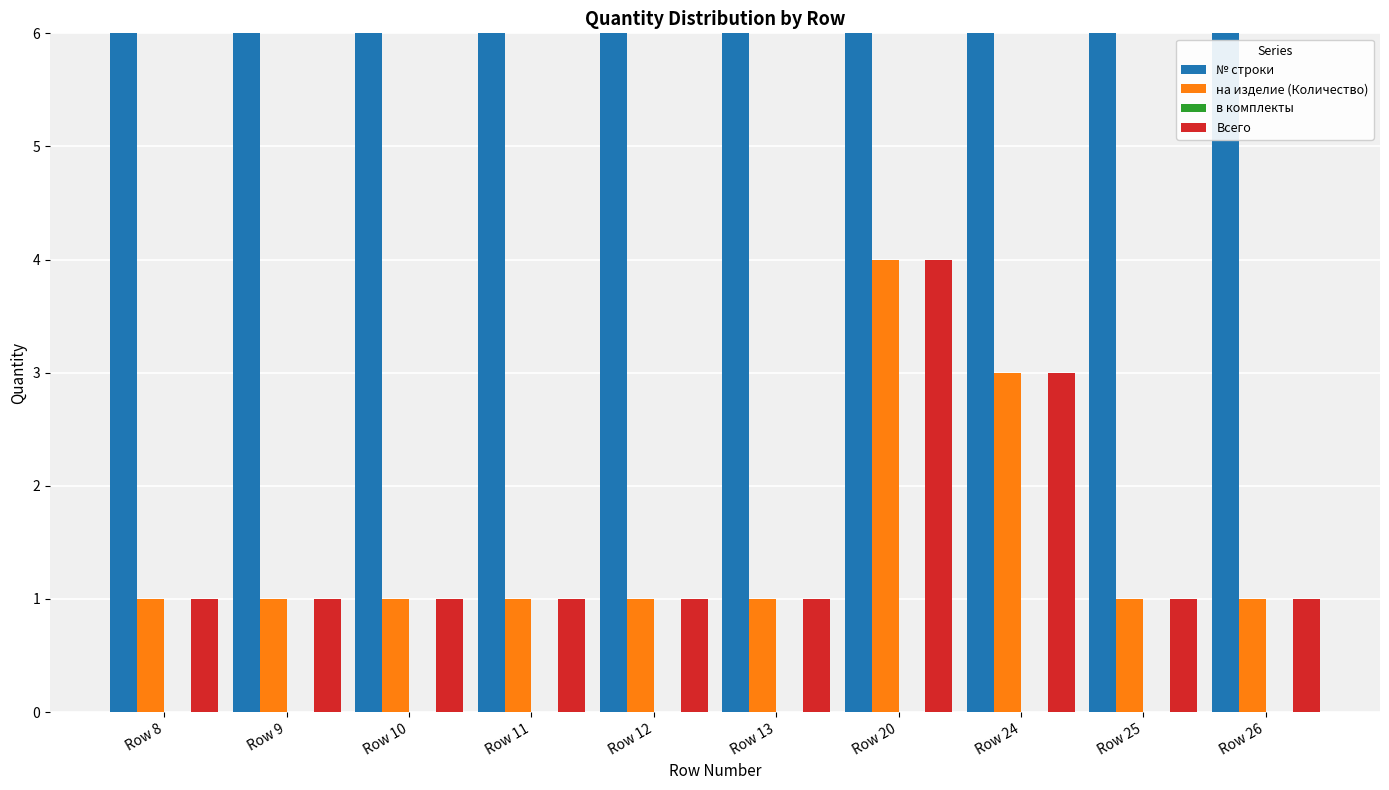

Which series has the largest total across all categories?

№ строки